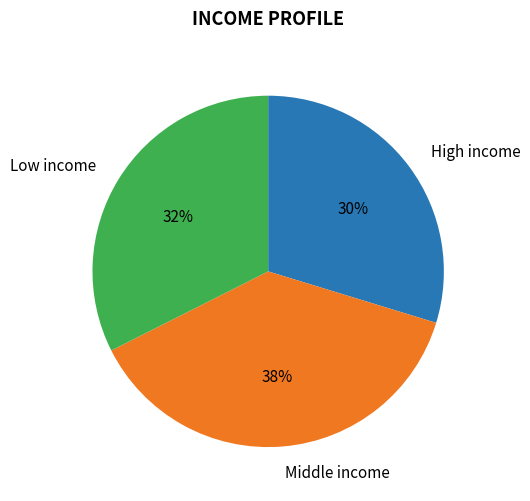

To the nearest percent, what percentage of the pie is Middle income?

38%